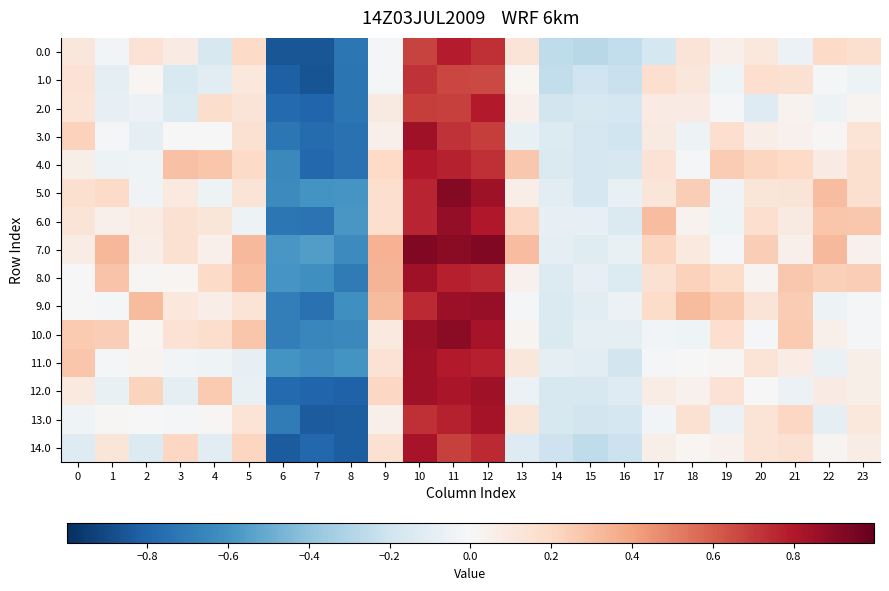

What is the minimum value shown in the chart?

-0.9